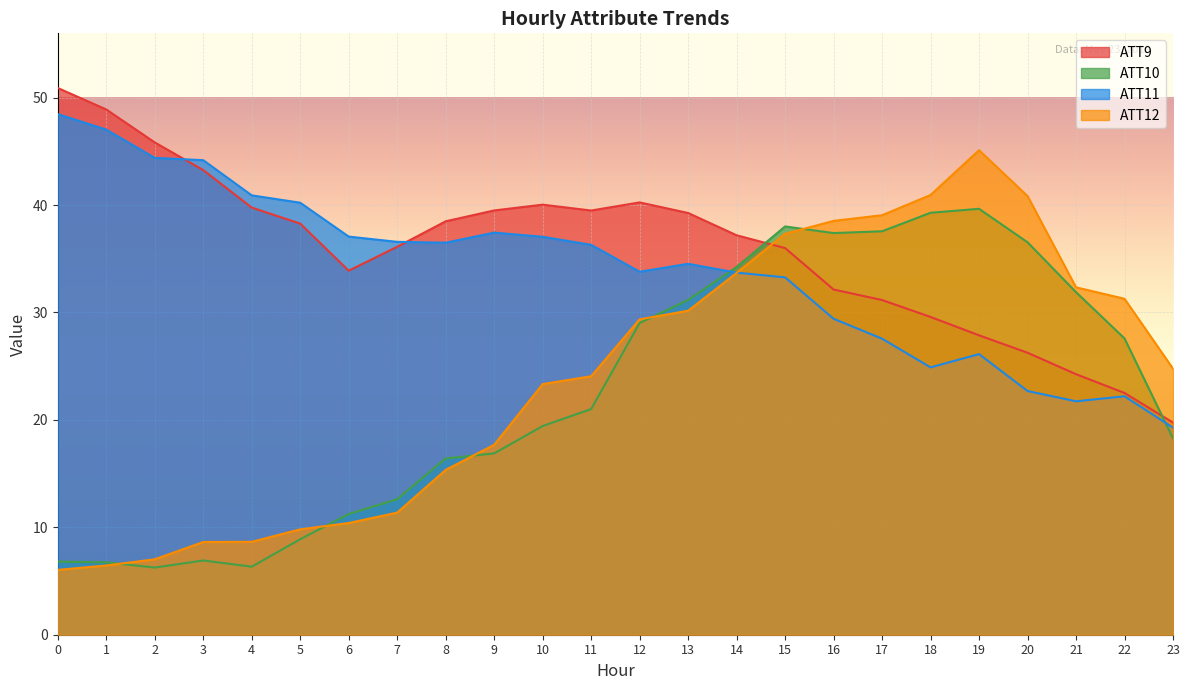

Reading right to left, transcribe all the data shown in this chart.

ATT9: 23=19.8	22=22.5	21=24.2	20=26.2	19=27.9	18=29.6	17=31.2	16=32.1	15=36.0	14=37.2	13=39.3	12=40.2	11=39.5	10=40.0	9=39.5	8=38.5	7=36.1	6=33.9	5=38.3	4=39.8	3=43.3	2=45.8	1=48.9	0=50.9
ATT10: 23=18.3	22=27.6	21=31.9	20=36.5	19=39.6	18=39.3	17=37.6	16=37.4	15=38.0	14=34.2	13=31.2	12=29.0	11=21.0	10=19.4	9=16.9	8=16.4	7=12.6	6=11.2	5=8.9	4=6.3	3=6.9	2=6.3	1=6.7	0=6.8
ATT11: 23=19.3	22=22.2	21=21.7	20=22.7	19=26.1	18=24.9	17=27.6	16=29.4	15=33.3	14=33.7	13=34.5	12=33.8	11=36.3	10=37.0	9=37.4	8=36.5	7=36.6	6=37.1	5=40.2	4=40.9	3=44.2	2=44.4	1=47.0	0=48.5
ATT12: 23=24.8	22=31.3	21=32.3	20=40.8	19=45.1	18=40.9	17=39.1	16=38.5	15=37.3	14=33.7	13=30.2	12=29.4	11=24.1	10=23.3	9=17.7	8=15.3	7=11.4	6=10.4	5=9.8	4=8.6	3=8.6	2=7.0	1=6.4	0=6.0